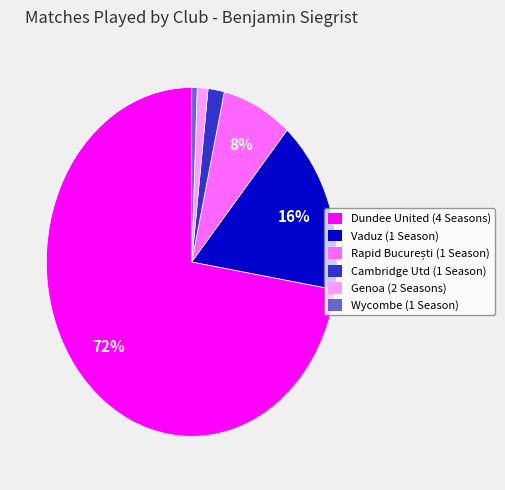

Which category accounts for the majority?

Dundee United (4 Seasons)